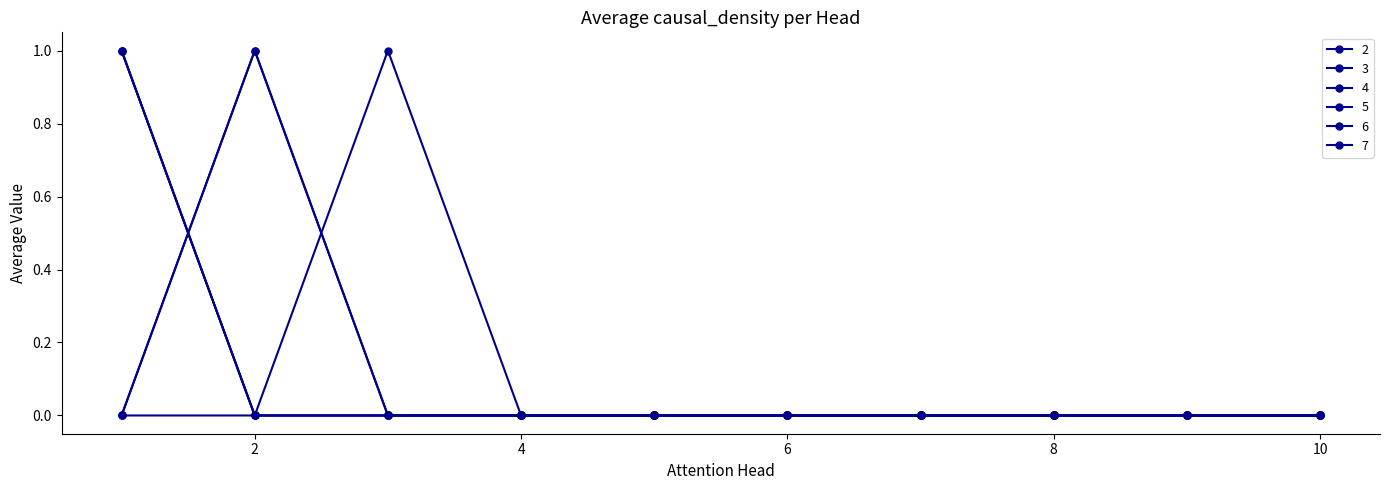

At how many categories does at least one series exceed 0?

3